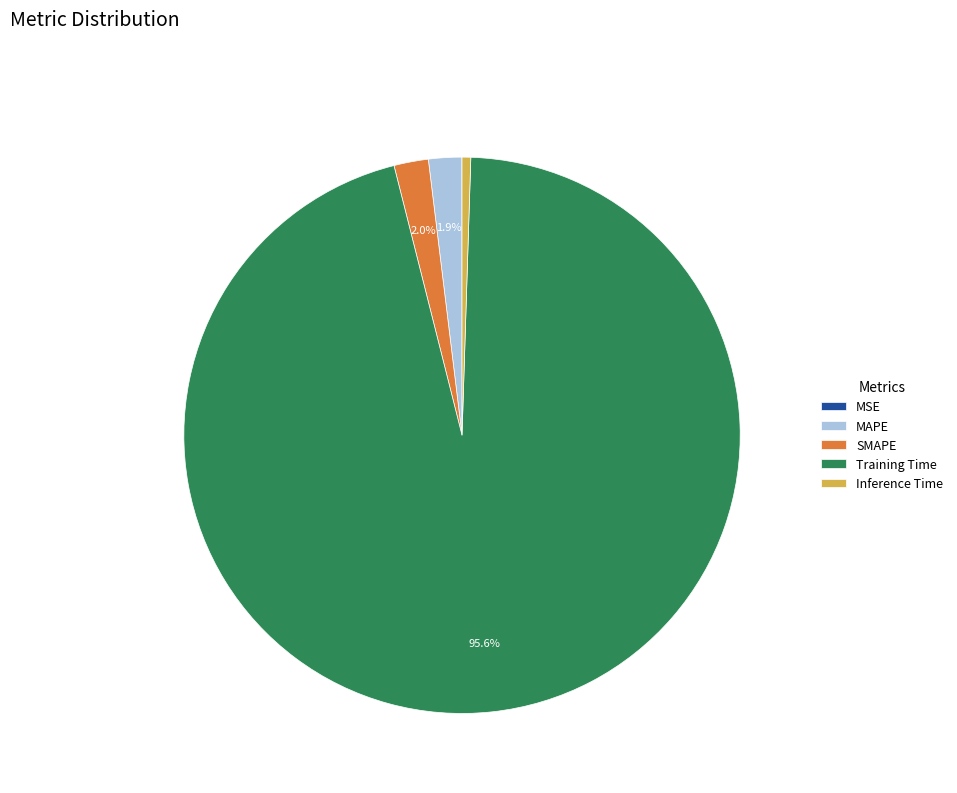

Is there a majority slice in this chart?

Yes